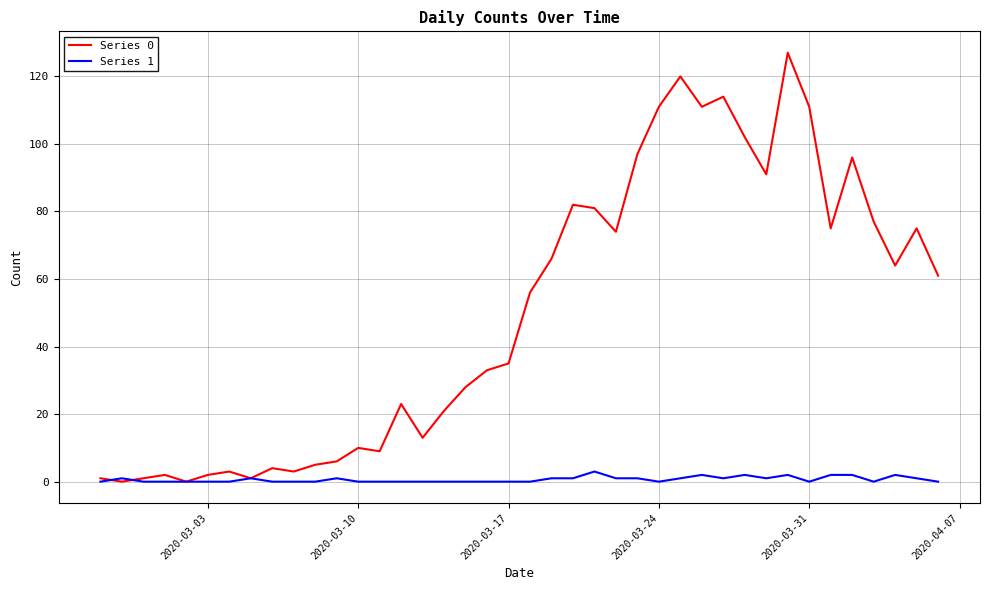

Which series has the largest total across all categories?

Series 0